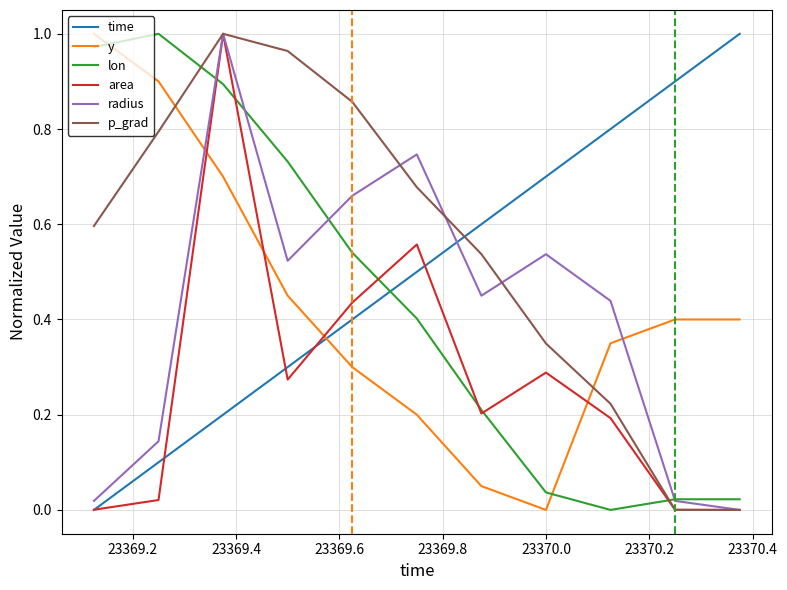

What are all the series names shown in the legend?

time, y, lon, area, radius, p_grad